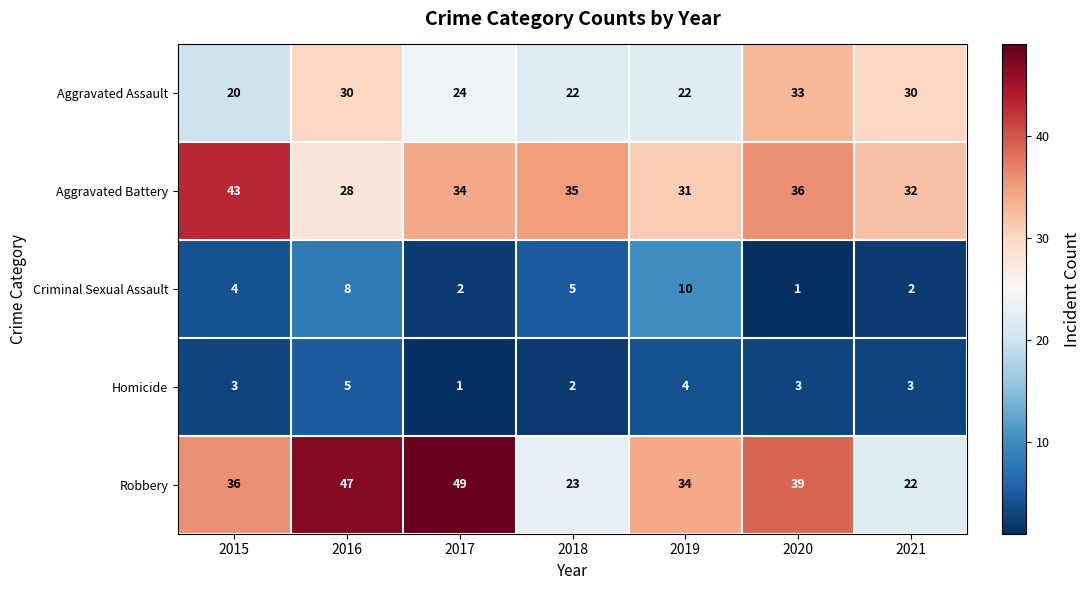

What is the sum of the Aggravated Assault values at 2016 and 2020?

63